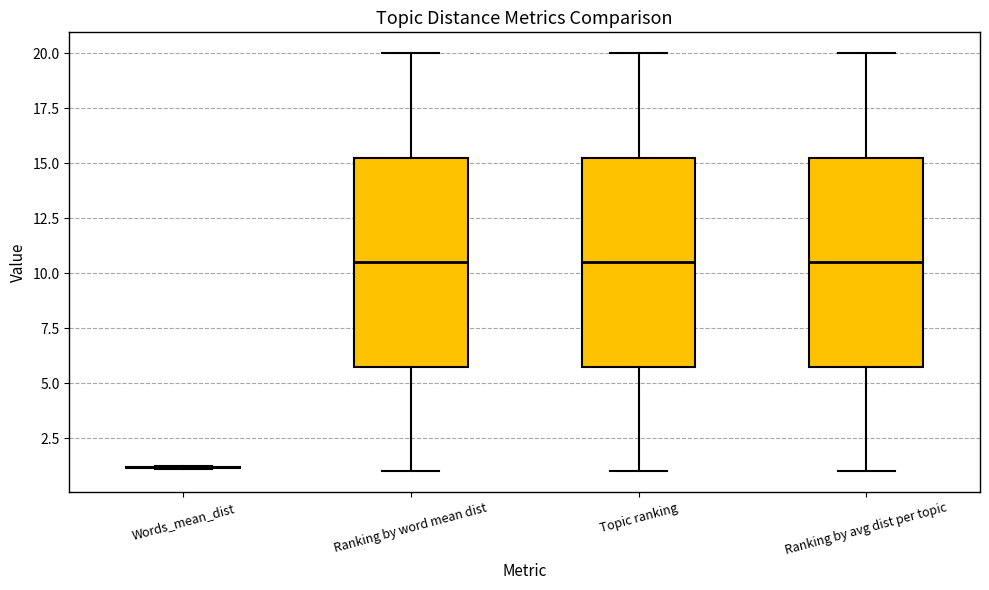

Where is the upper edge of the box for Ranking by word mean dist on the y-axis? The values are not printed on the chart, so give them approximately, as read against the axis.

15.5